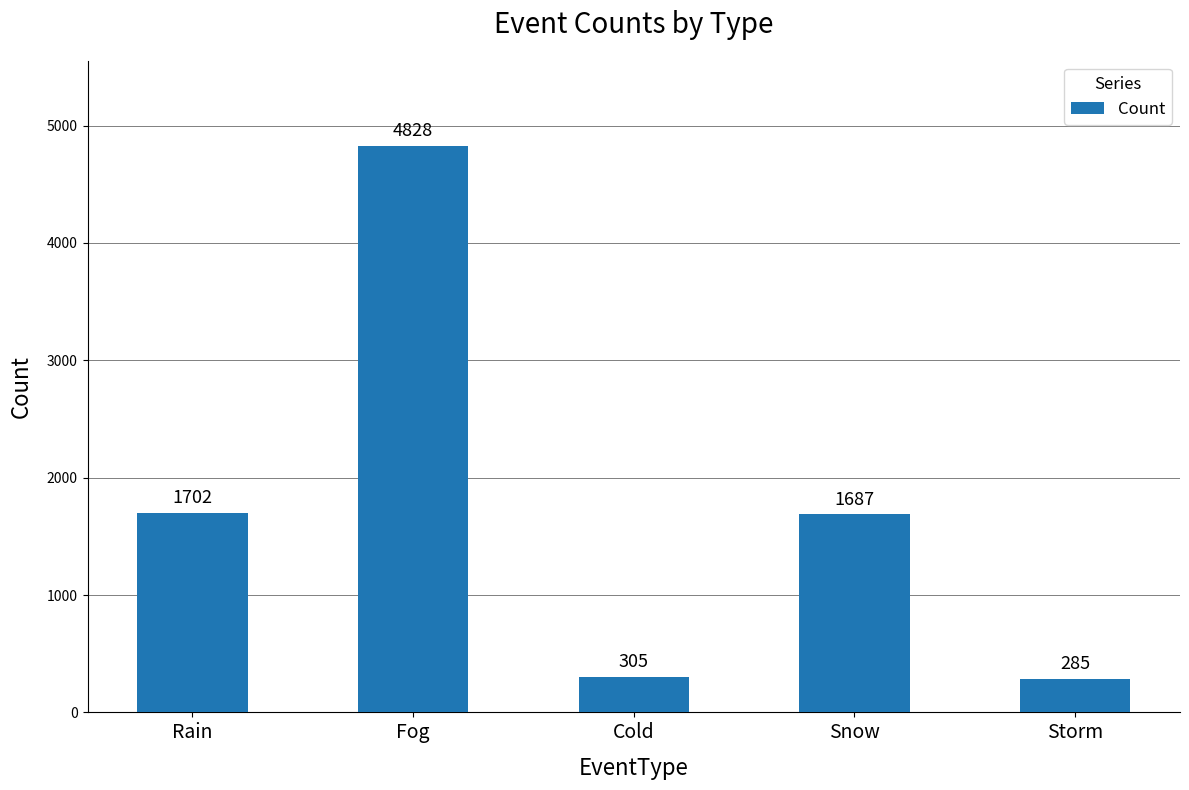

What position from the right is Rain?

5